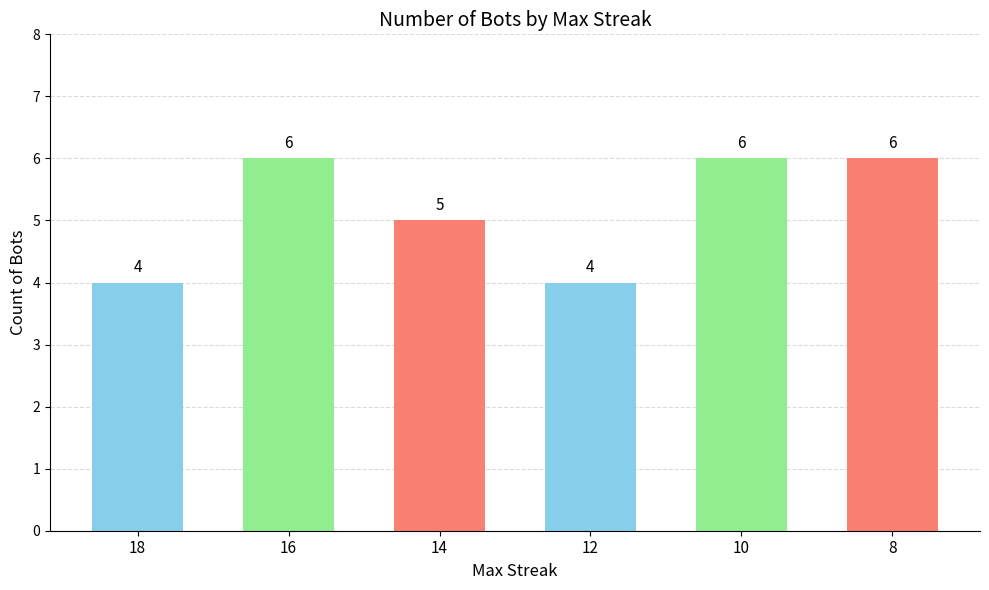

Reading right to left, what are all the values shown in this chart?

8=6	10=6	12=4	14=5	16=6	18=4